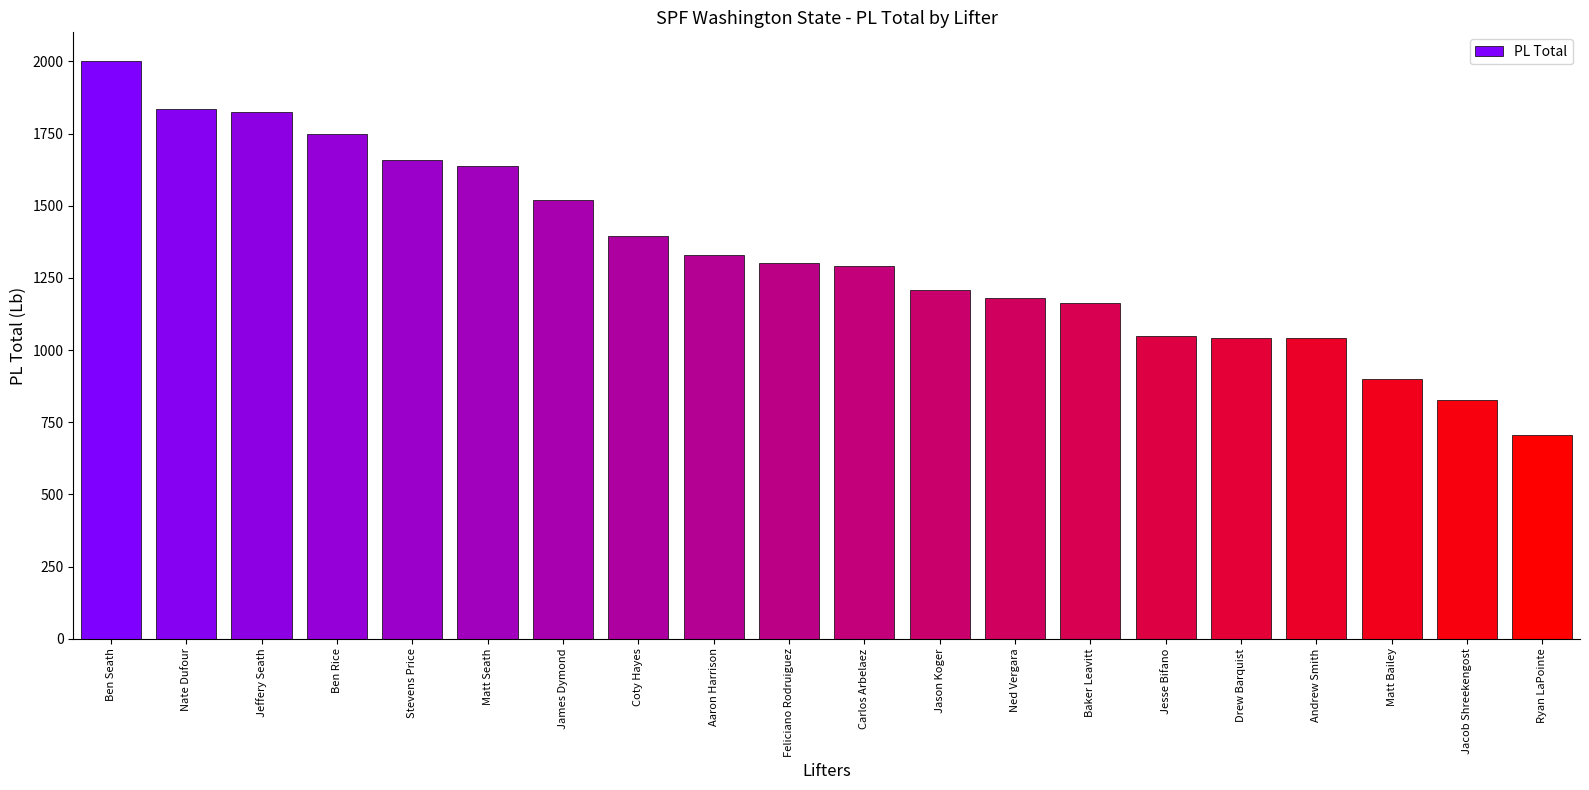

What is the greatest value displayed?

2000.7